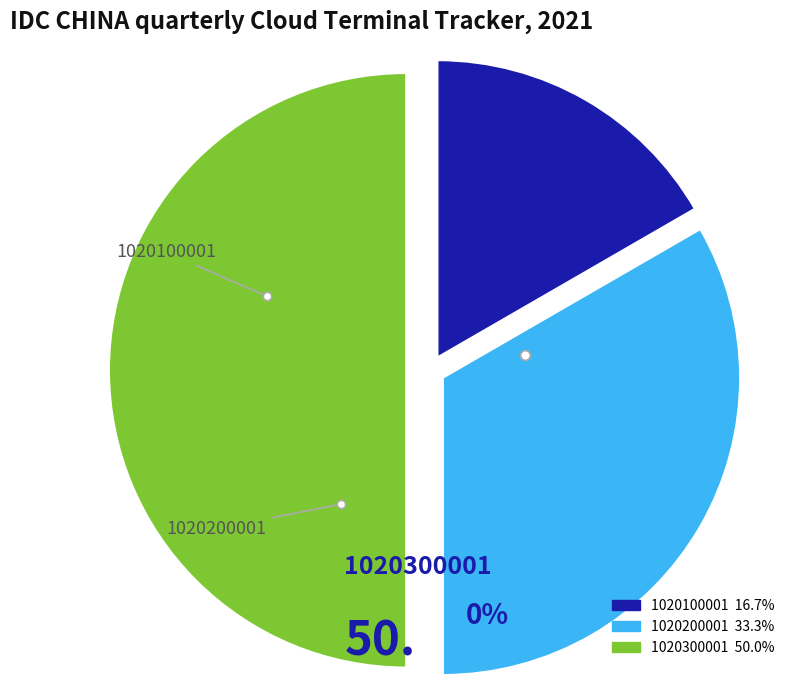

Combined, do 1020300001 and 1020100001 account for over 50%?

Yes